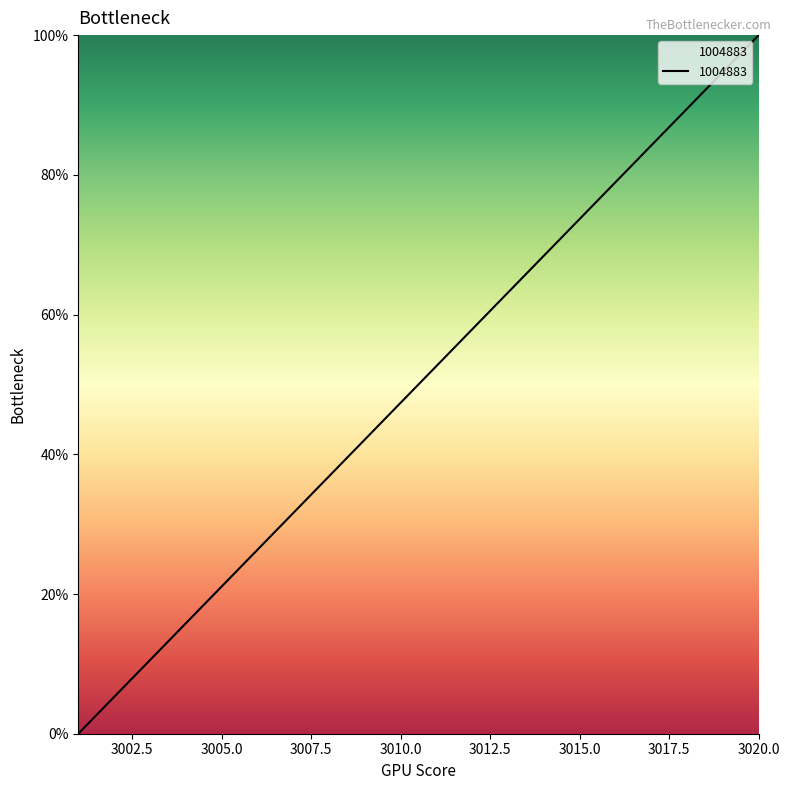

True or false: the data has more than 1 interior local peaks.

False